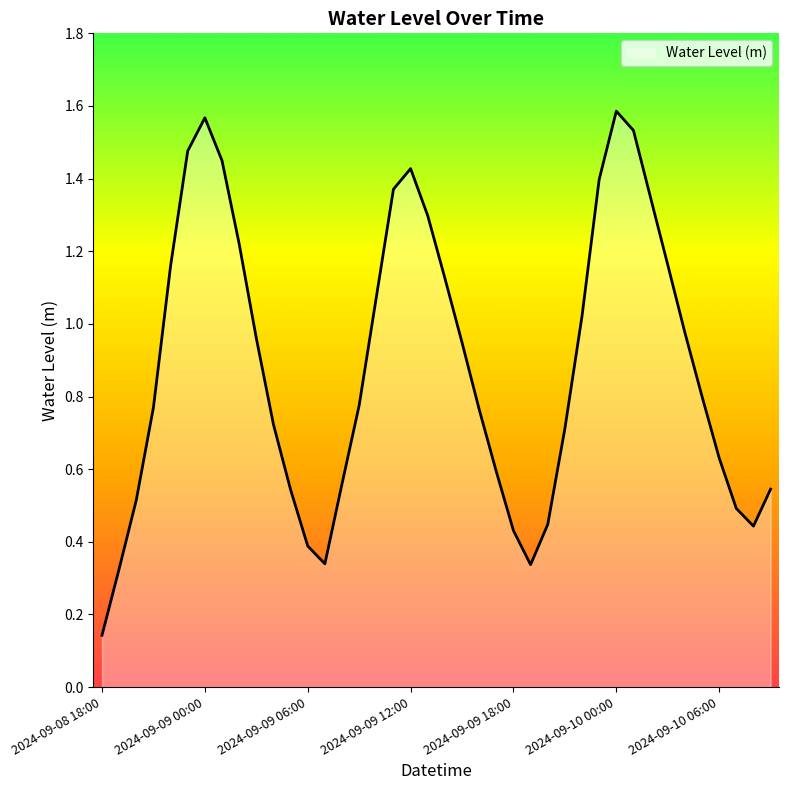

Reading left to right, transcribe all the data shown in this chart.

0.1	0.3	0.5	0.8	1.2	1.5	1.6	1.4	1.2	1.0	0.7	0.5	0.4	0.3	0.6	0.8	1.1	1.4	1.4	1.3	1.1	0.9	0.8	0.6	0.4	0.3	0.4	0.7	1.0	1.4	1.6	1.5	1.3	1.2	1.0	0.8	0.6	0.5	0.4	0.5